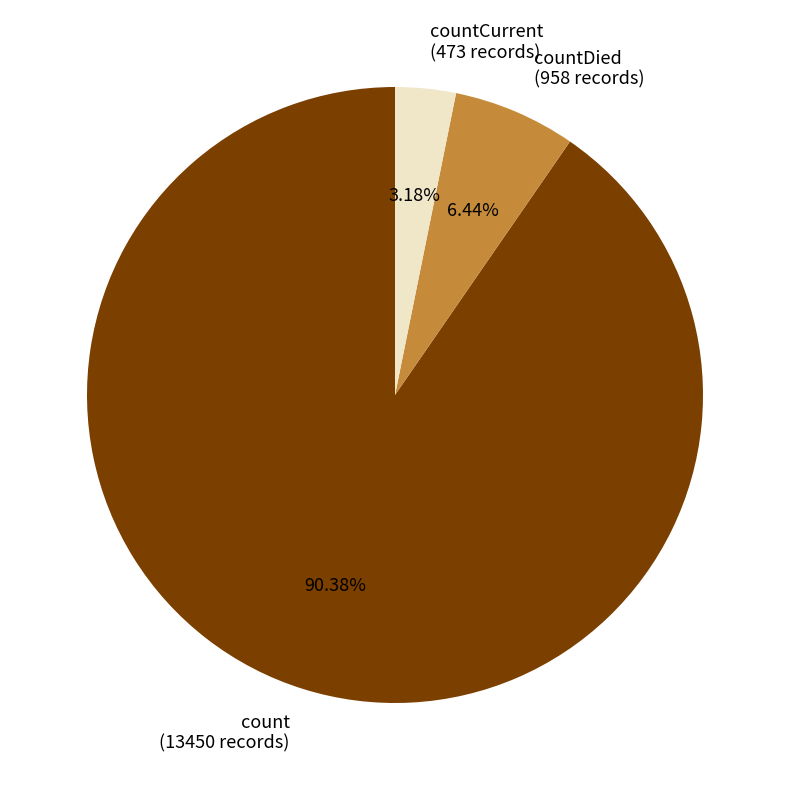

How many slices are in this pie chart?

3